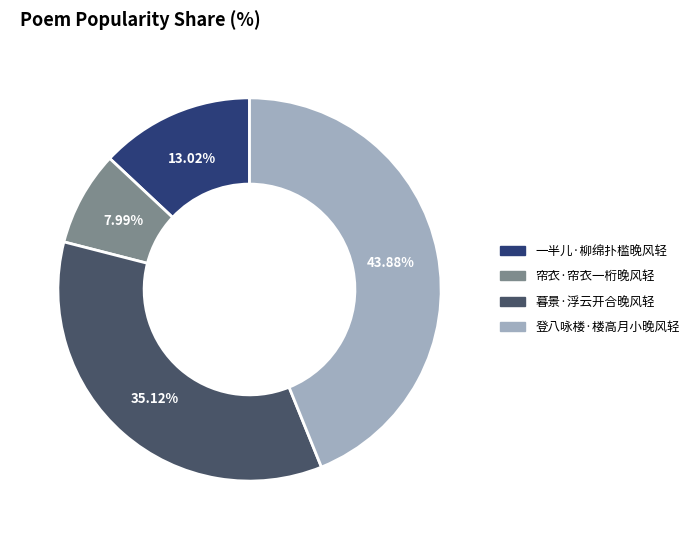

How many slices are in this pie chart?

4